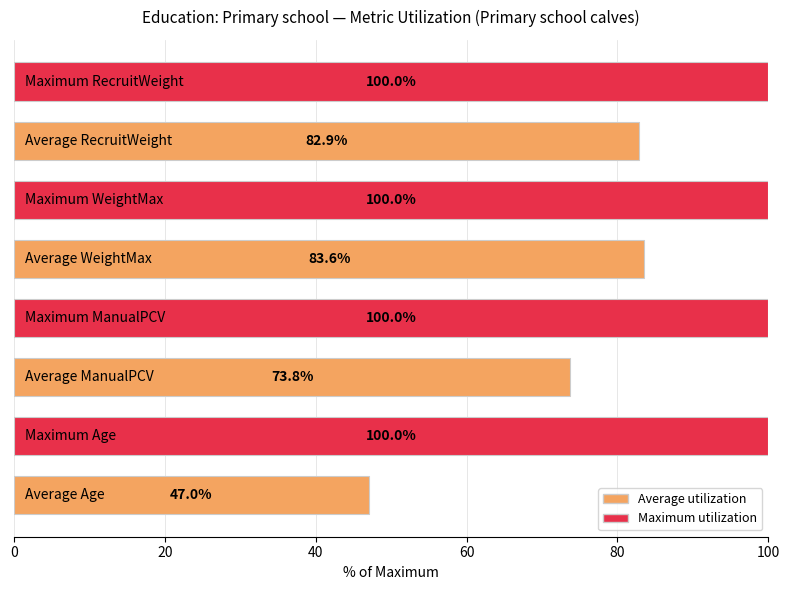

What is the minimum value shown in the chart?

47.0